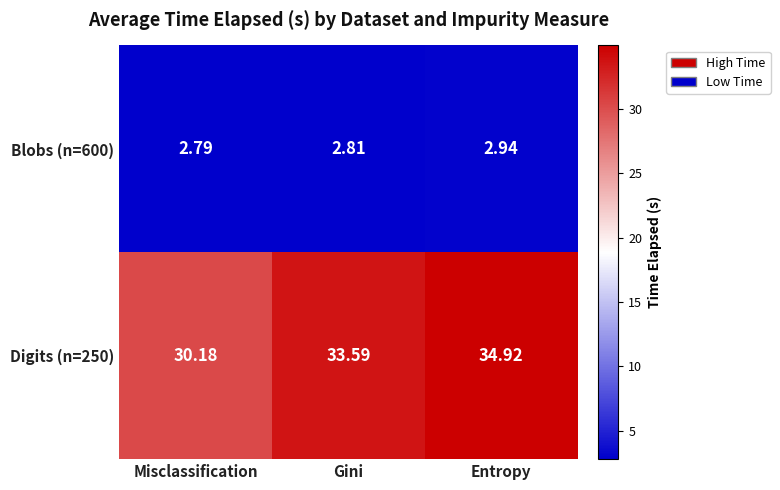

At which category is the sum across all series the highest?

Entropy